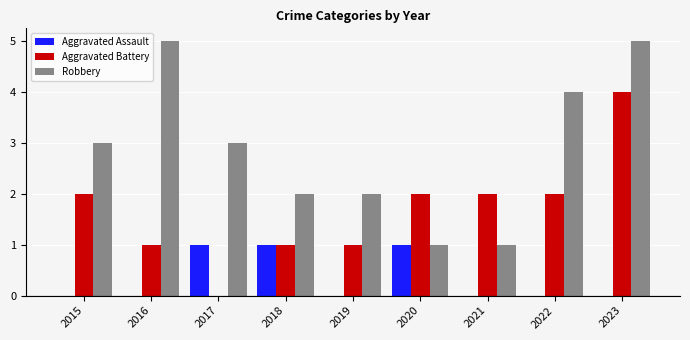

Is it true that Aggravated Battery equals 3 at 2015?

False